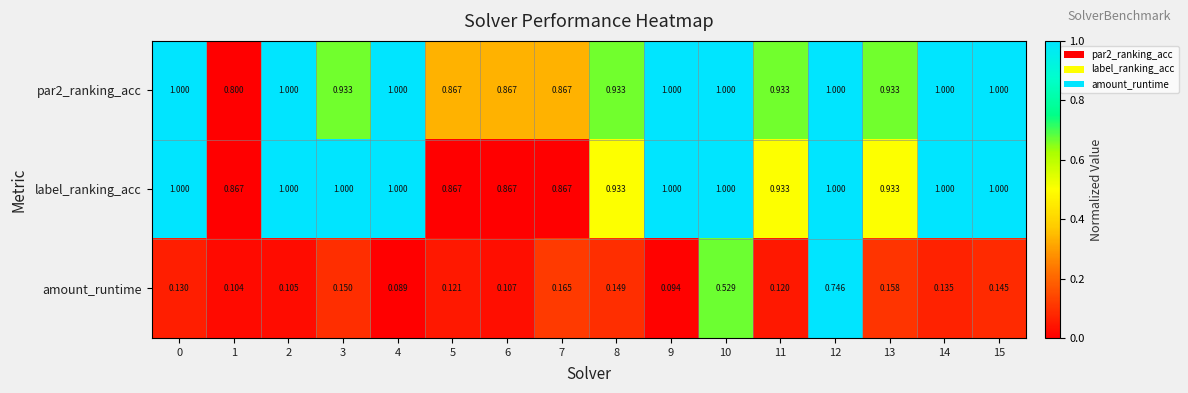

Which series changed the most between 10 and 15?

amount_runtime